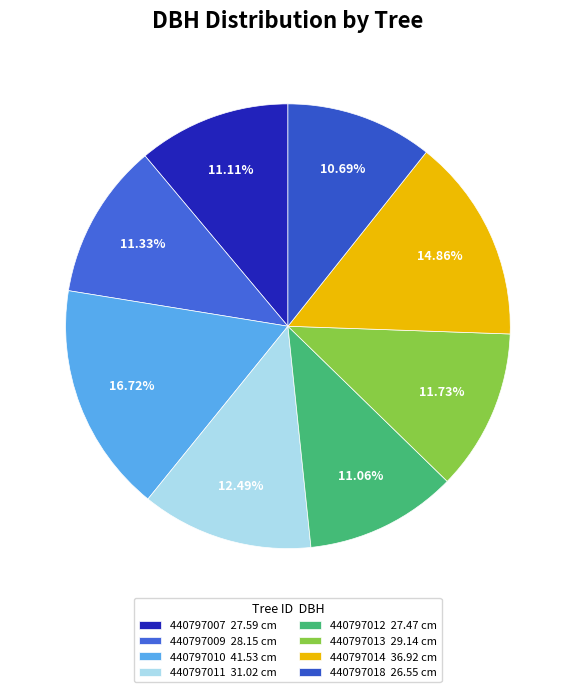

How many slices are in this pie chart?

8